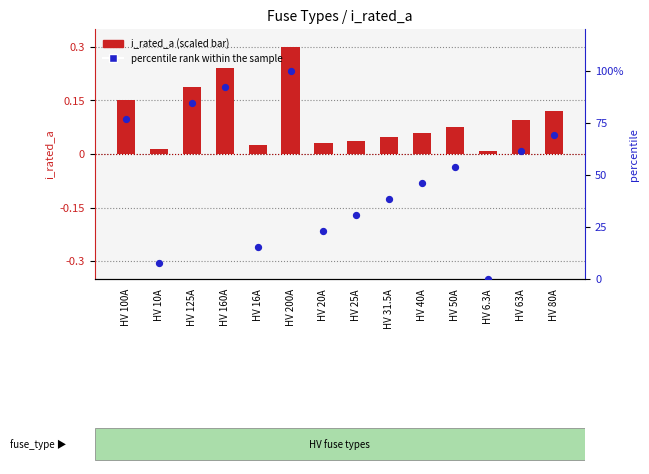

Which series has the widest spread of Y values?

percentile rank within the sample